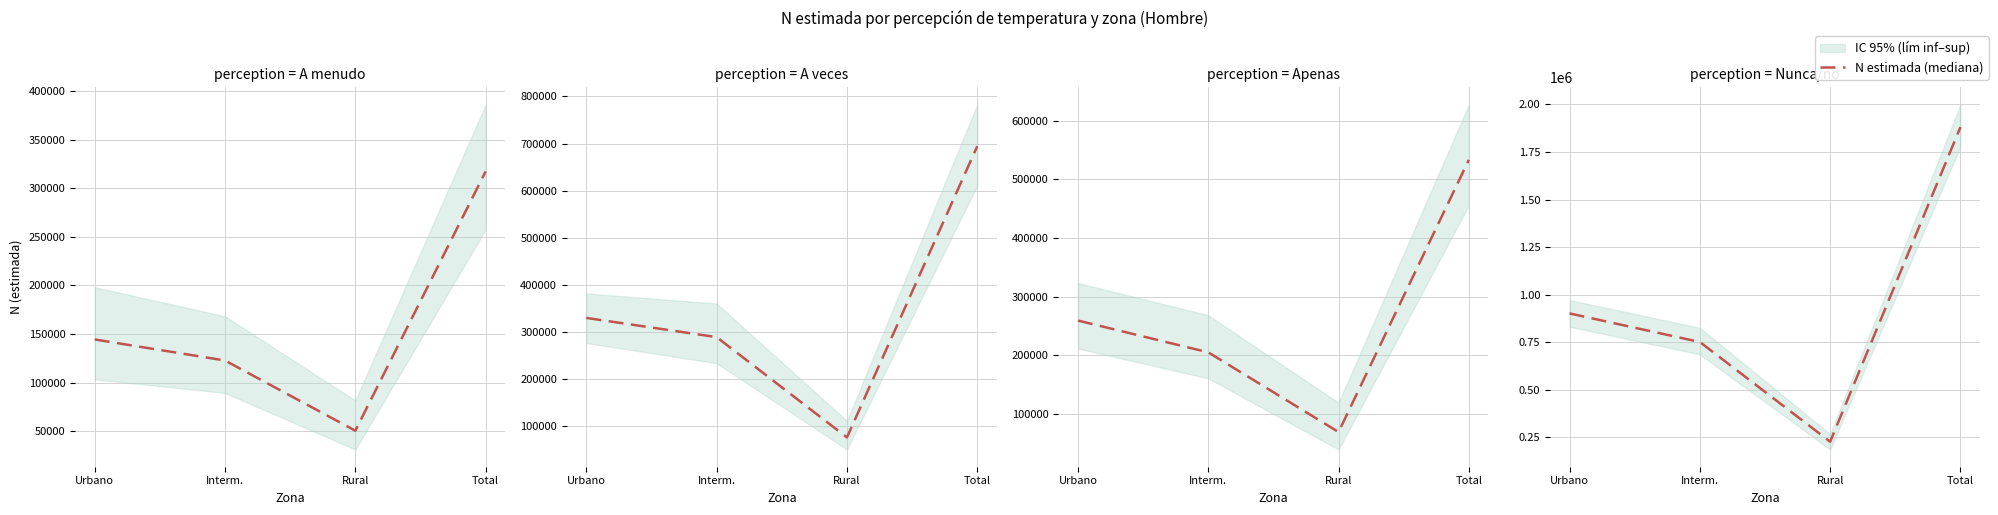

Approximately how many times larger is the value at Interm. compared to Total?

0.4